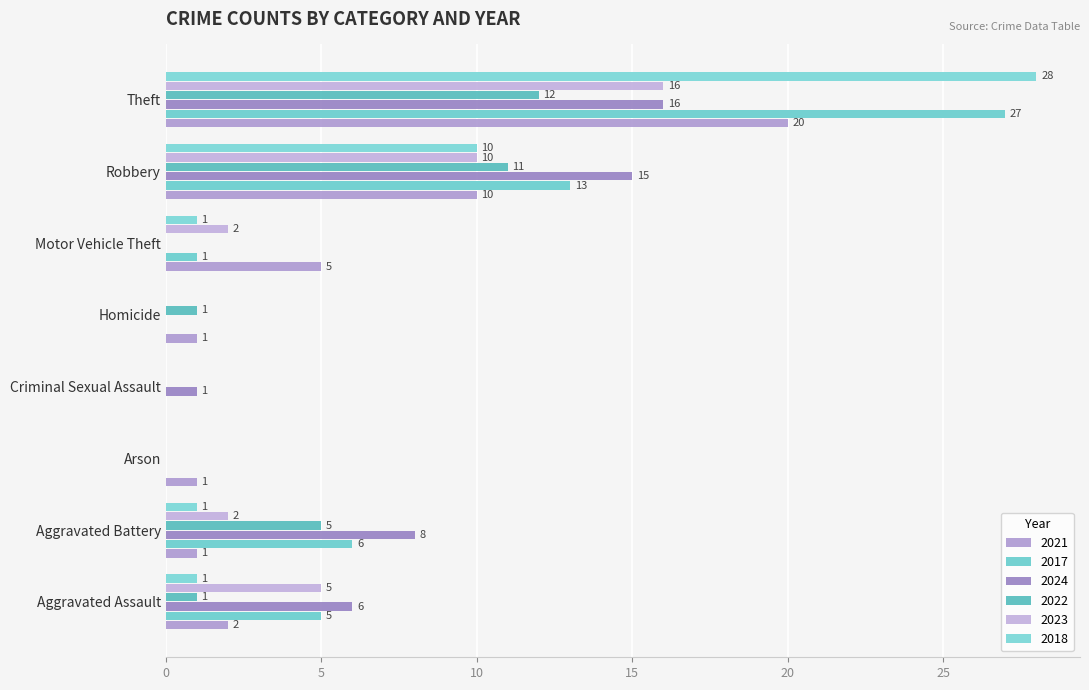

Is the value of 2021 at Aggravated Assault greater than the value of 2017 at Aggravated Battery?

No